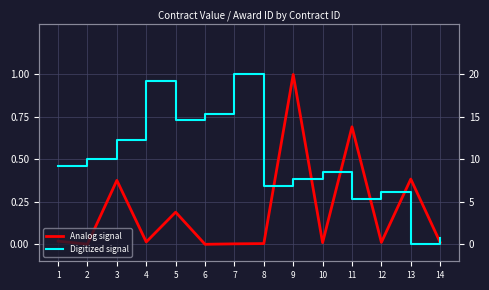

Where do Analog signal and Digitized signal first cross each other?

8 and 9